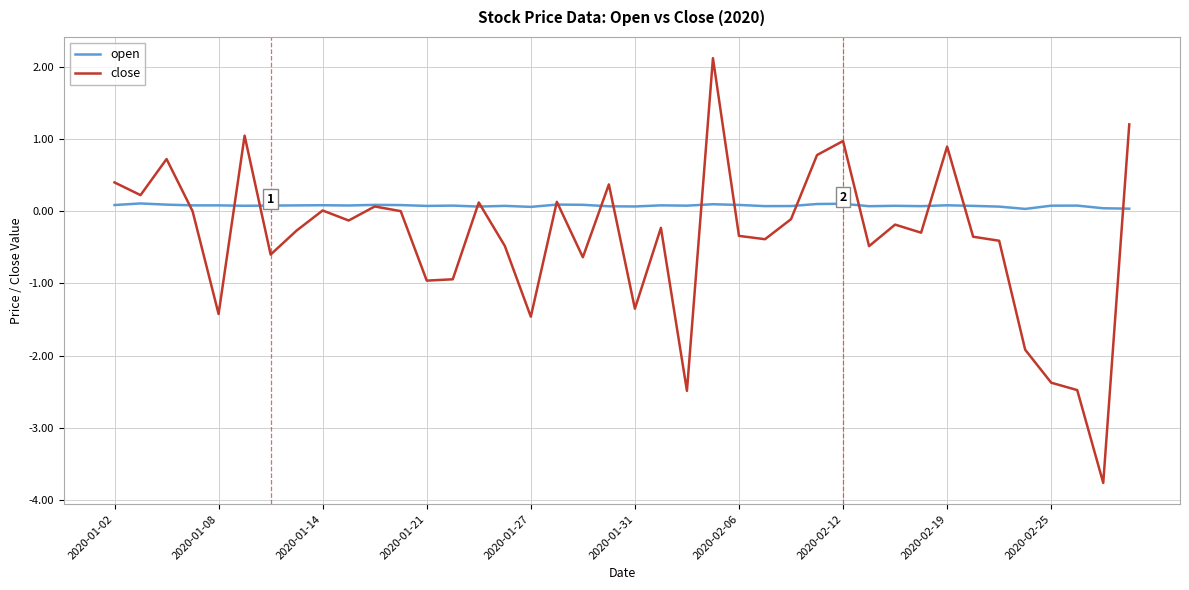

Which series has the largest range (max minus min)?

close